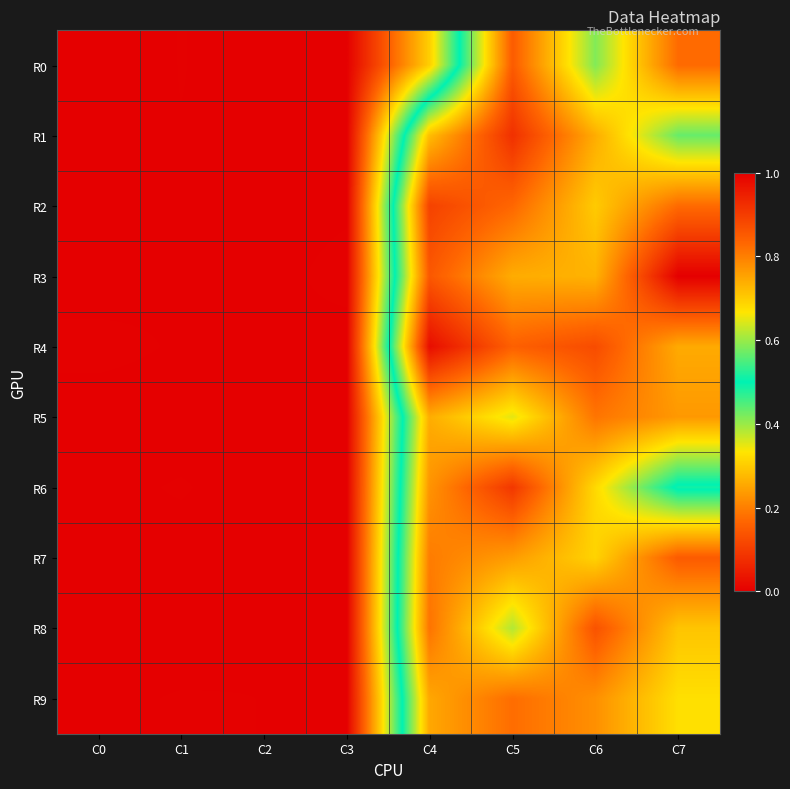

Count the number of categories in the chart.

8